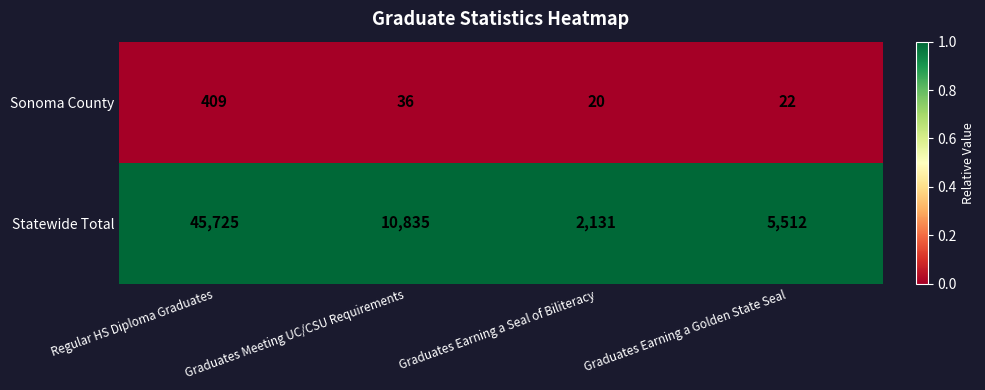

Which series has the largest total across all categories?

Statewide Total